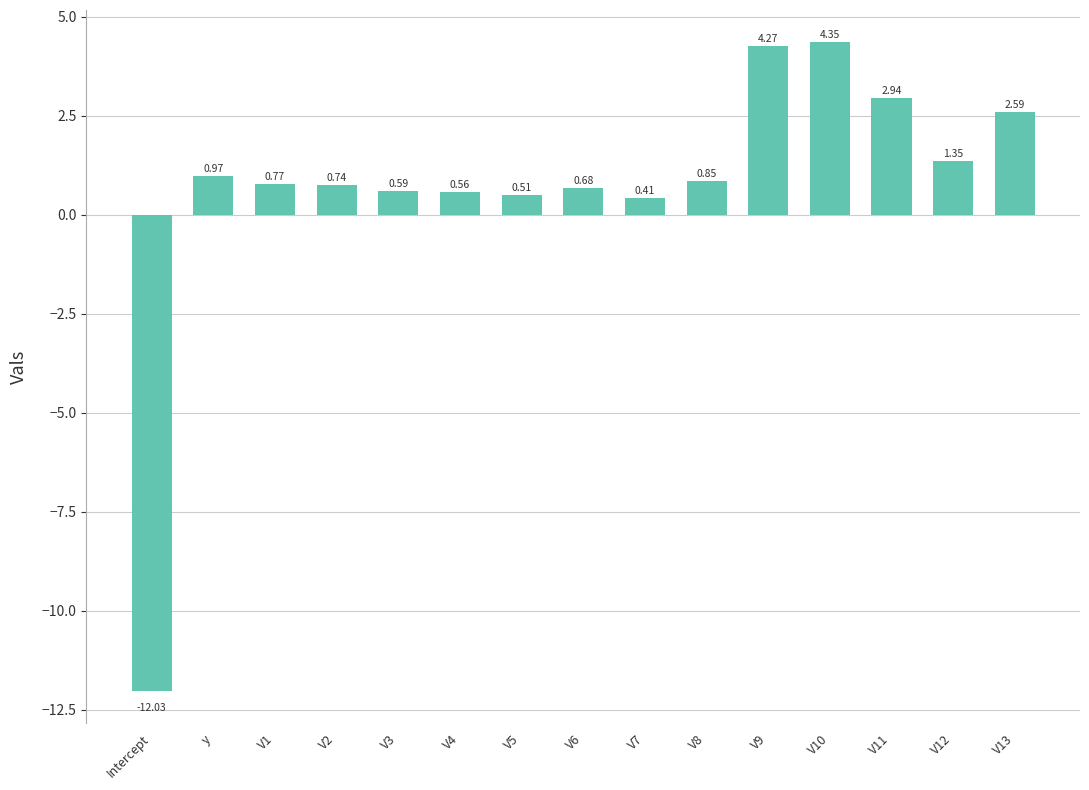

Rank the categories by value from highest to lowest.

V10, V9, V11, V13, V12, y, V8, V1, V2, V6, V3, V4, V5, V7, Intercept